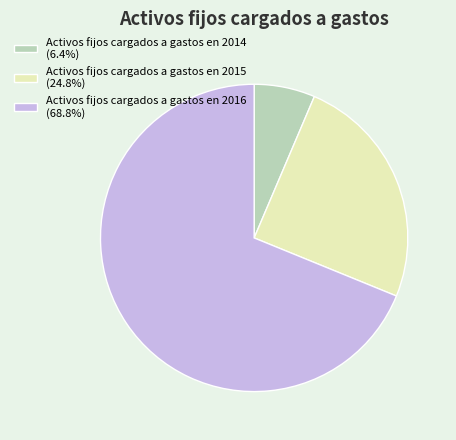

Combined, do Activos fijos cargados a gastos en 2016 and Activos fijos cargados a gastos en 2015 account for over 50%?

Yes